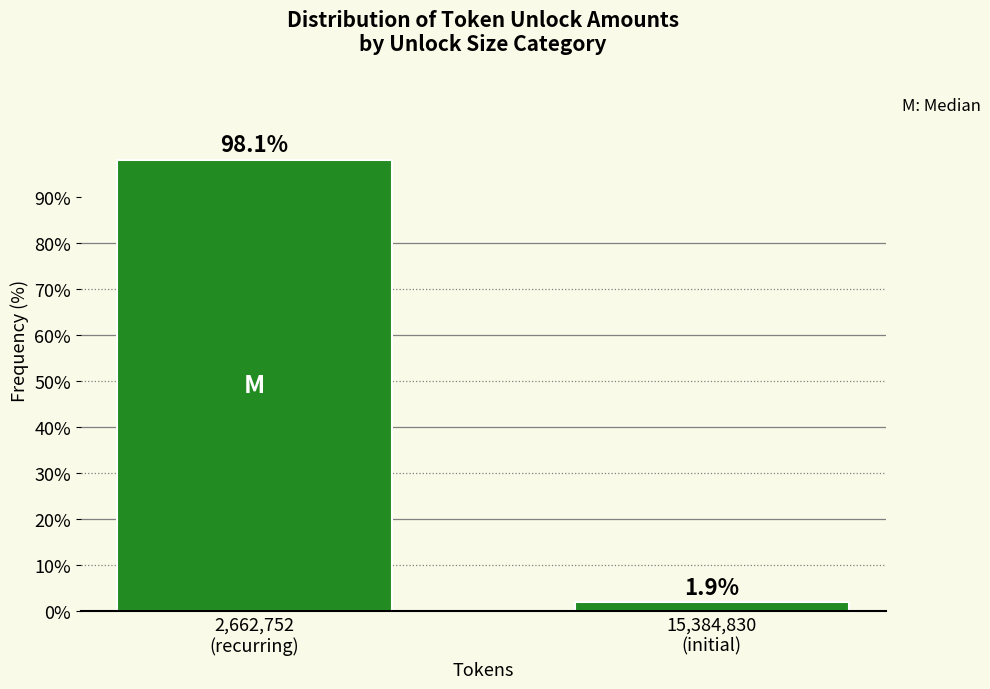

Reading left to right, list all the values displayed in this chart.

98.1	1.9